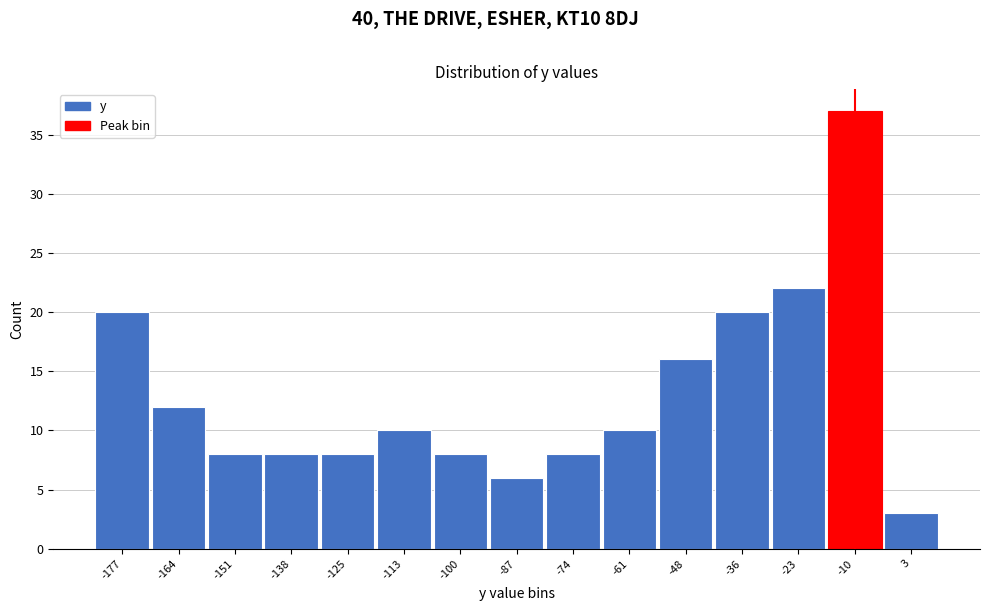

Reading right to left, extract all data points from this chart.

3=3	-10=37	-23=22	-36=20	-48=16	-61=10	-74=8	-87=6	-100=8	-113=10	-125=8	-138=8	-151=8	-164=12	-177=20